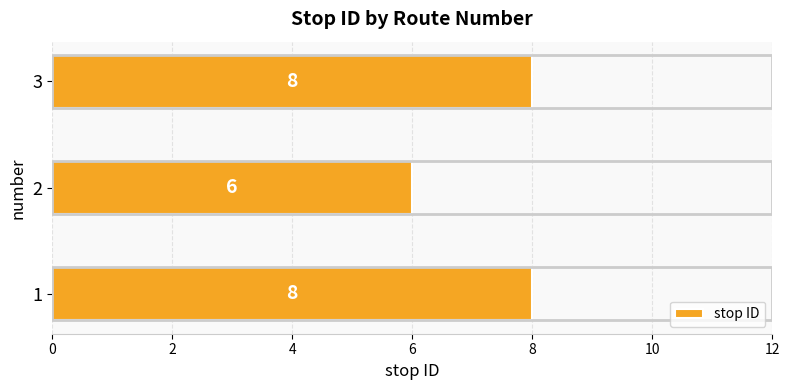

Reading top to bottom, list all the values displayed in this chart.

3=8	2=6	1=8